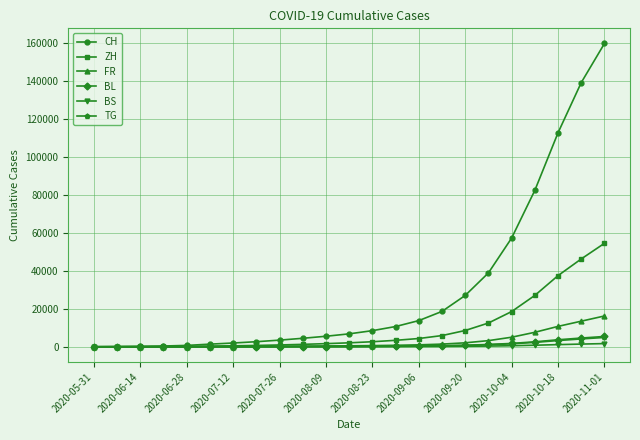

How many series are shown in this chart?

6